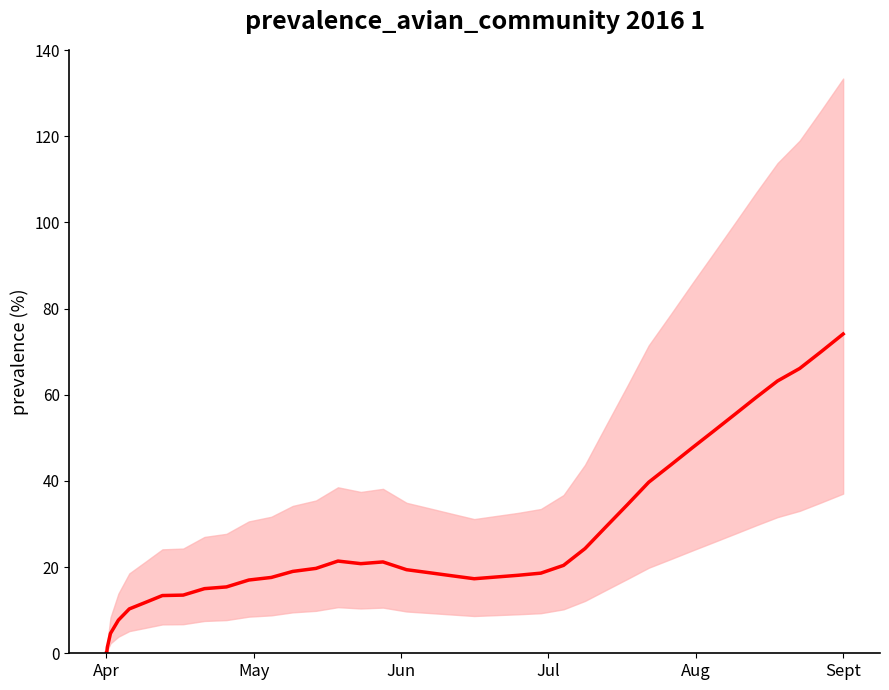

What is the greatest value displayed?

74.1